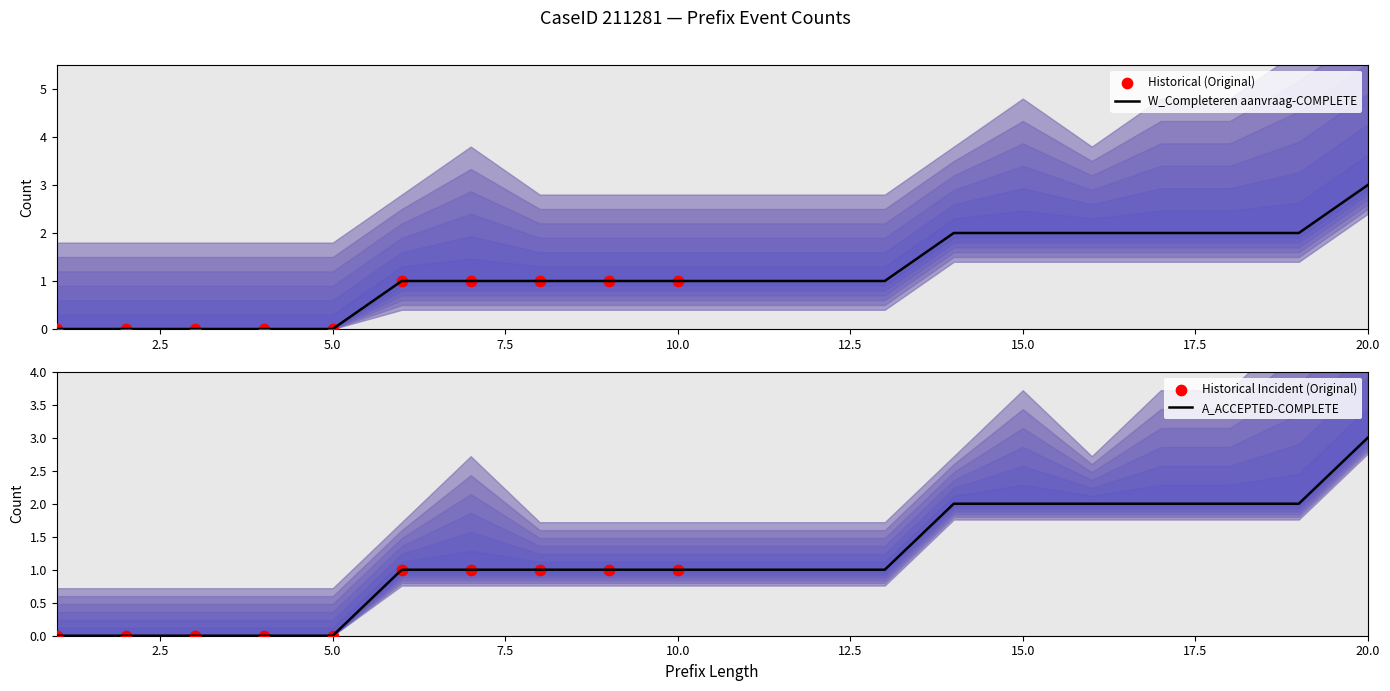

Which series reaches the maximum Y coordinate?

W_Completeren aanvraag-COMPLETE